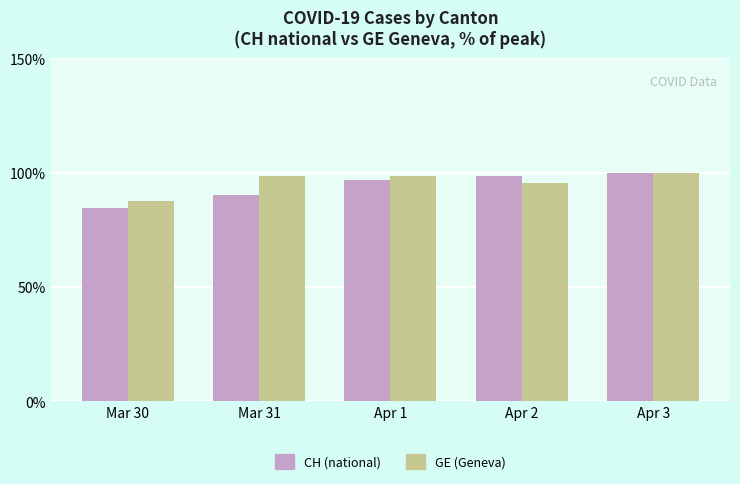

What is the average value of the GE (Geneva) series?

96.0